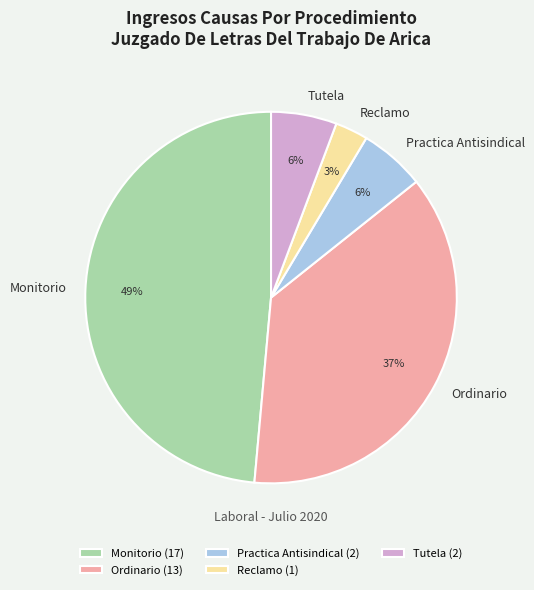

Is the sum of Practica Antisindical and Monitorio greater than half?

Yes